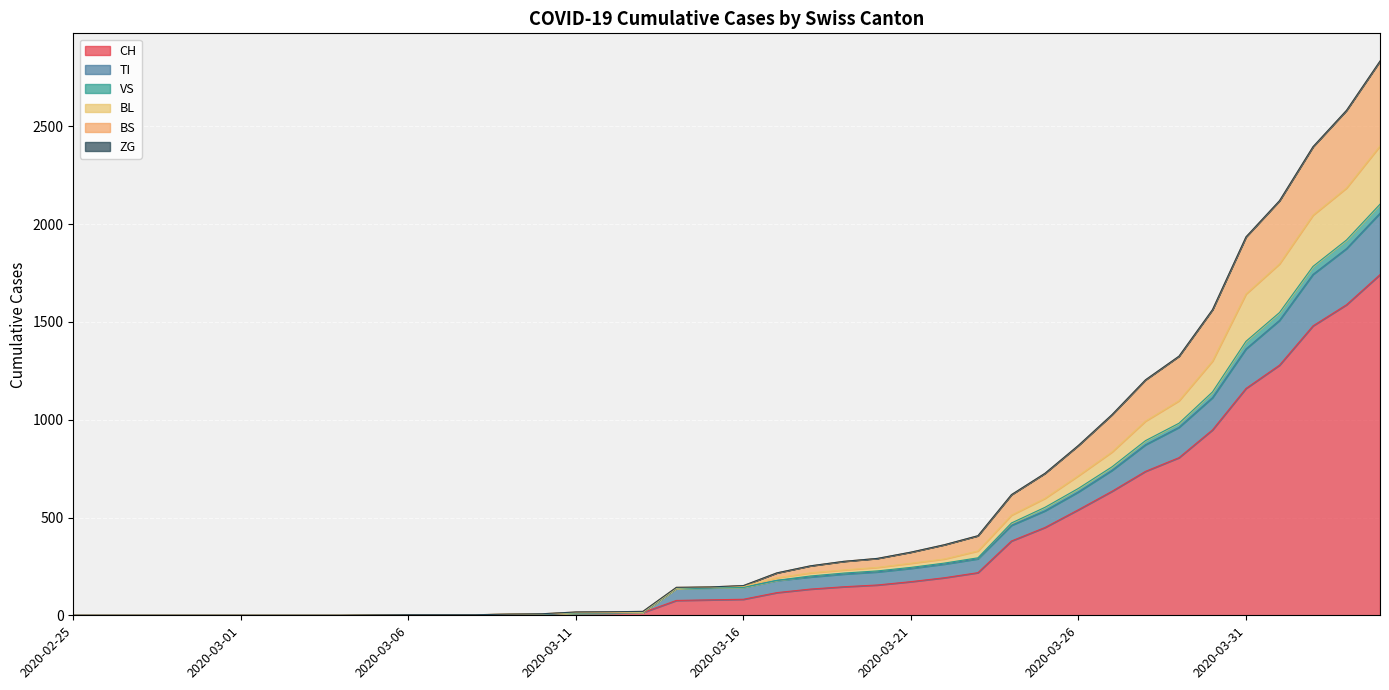

Rank the categories by TI value from highest to lowest.

2020-04-04, 2020-04-03, 2020-04-02, 2020-04-01, 2020-03-31, 2020-03-30, 2020-03-29, 2020-03-28, 2020-03-27, 2020-03-26, 2020-03-25, 2020-03-24, 2020-03-23, 2020-03-22, 2020-03-21, 2020-03-20, 2020-03-19, 2020-03-18, 2020-03-17, 2020-03-16, 2020-03-15, 2020-03-14, 2020-03-13, 2020-03-12, 2020-03-11, 2020-03-10, 2020-03-09, 2020-03-06, 2020-03-07, 2020-03-08, 2020-03-05, 2020-02-25, 2020-02-26, 2020-02-27, 2020-02-28, 2020-02-29, 2020-03-01, 2020-03-02, 2020-03-03, 2020-03-04